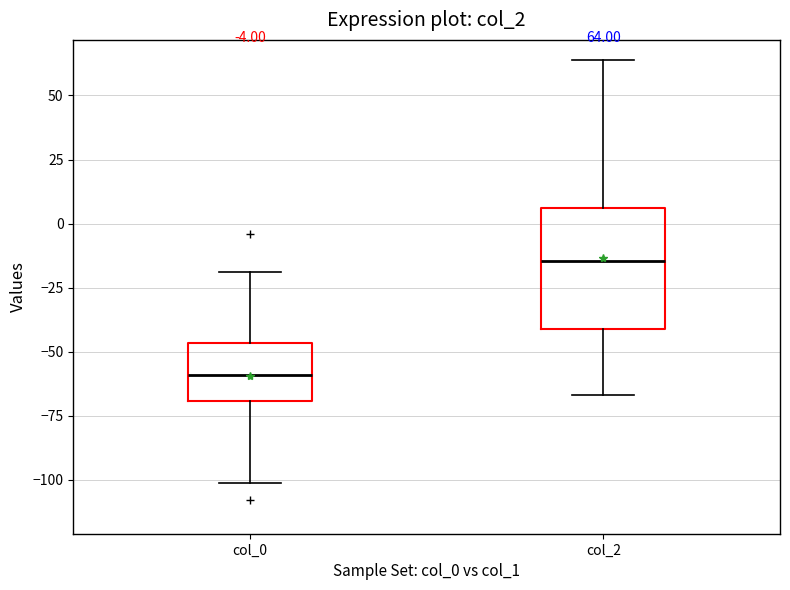

Which box is the tallest, from its lower edge to its upper edge?

col_2